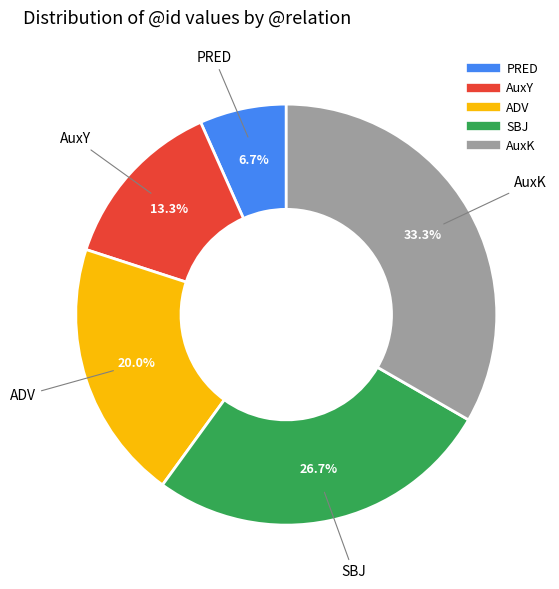

What portion of the pie excludes SBJ?

73.3%